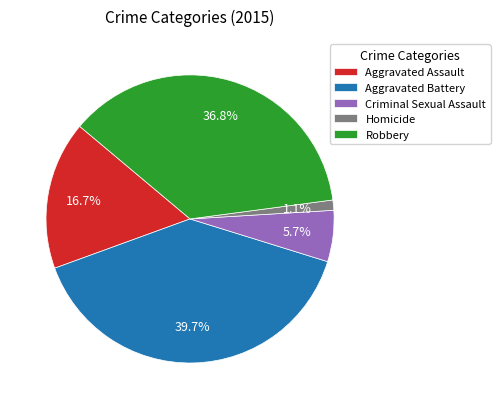

Approximately how many times larger is the value at Robbery compared to Aggravated Battery?

0.9